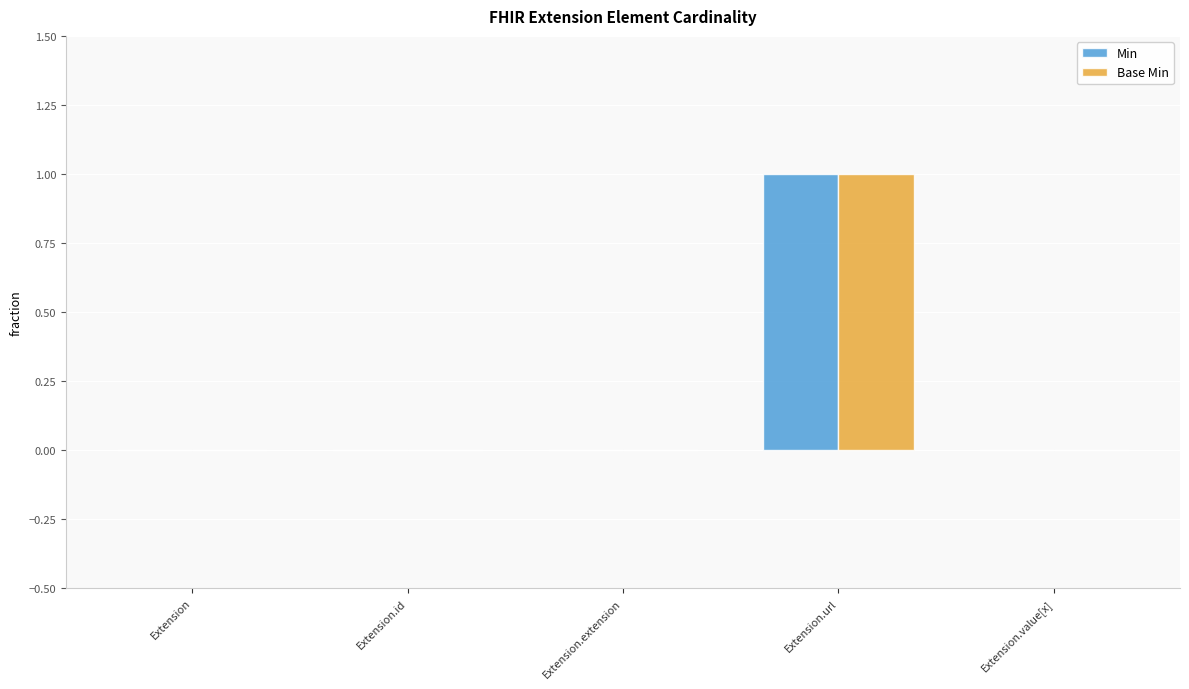

At which category does the chart reach its peak across all series?

Extension.url